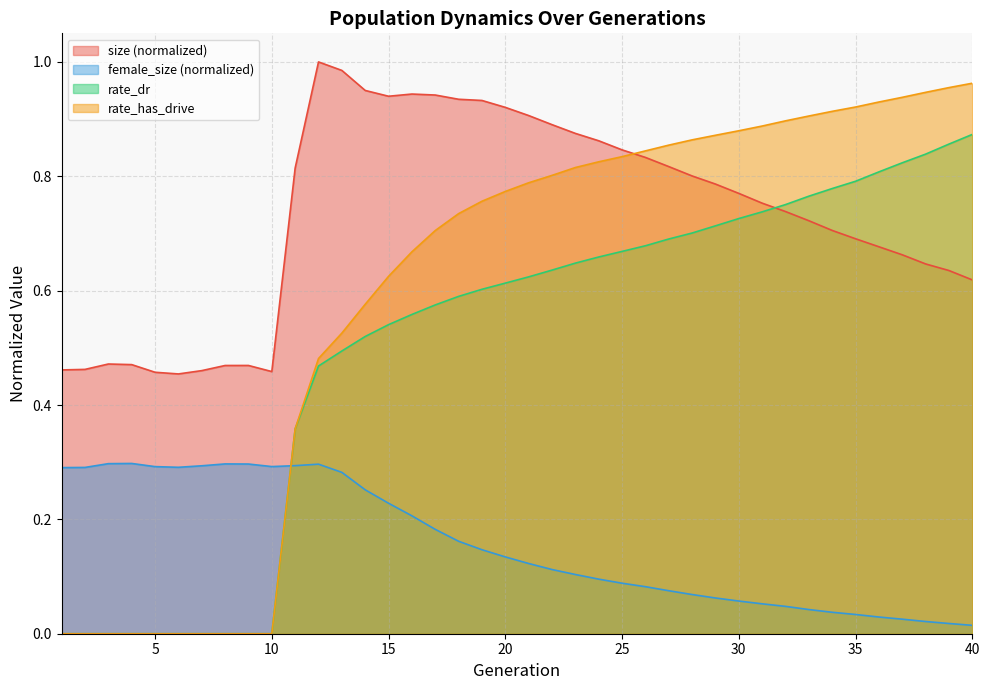

What is the spread (max minus min) of values at 7?

0.5